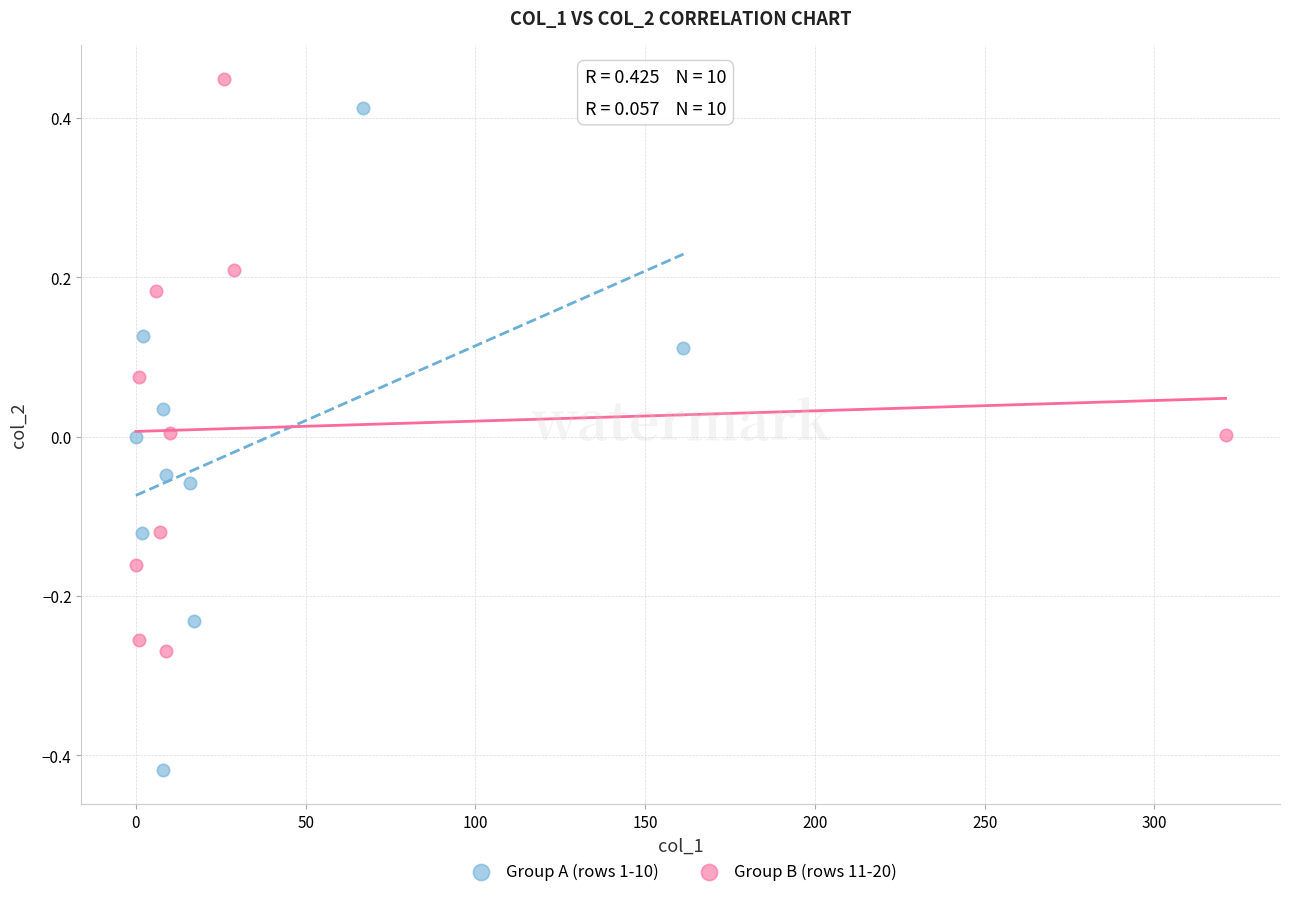

What are all the series names shown in the legend?

Group A (rows 1-10), Group B (rows 11-20)